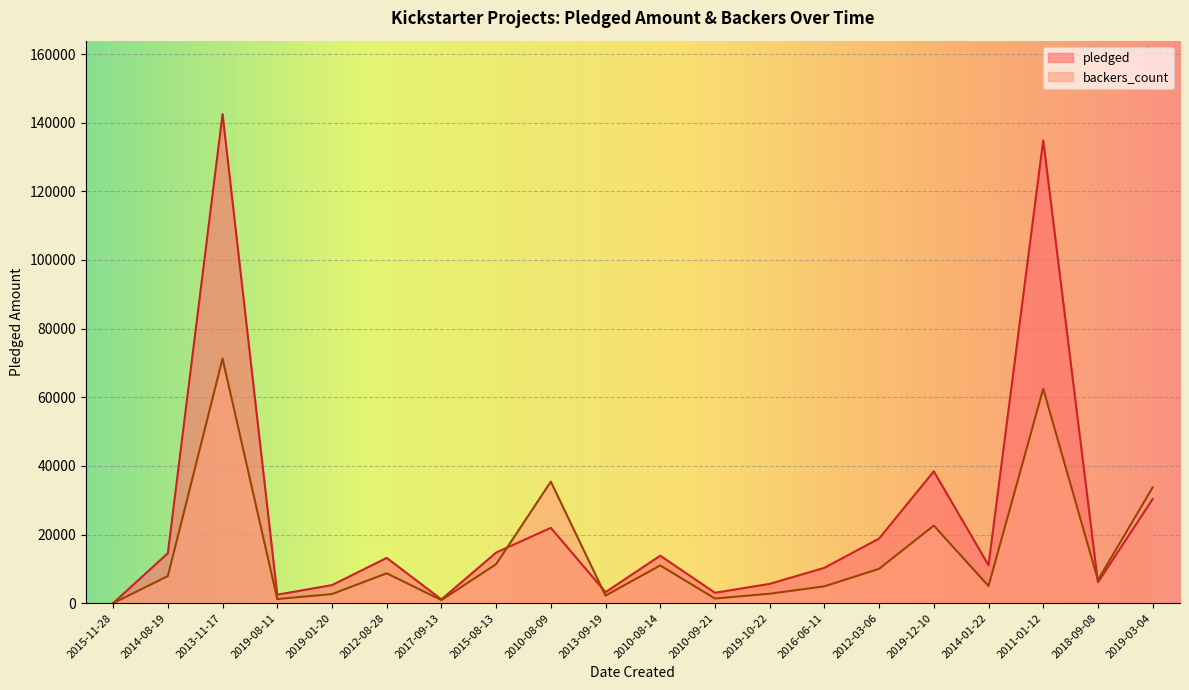

True or false: backers_count has a value of 5000.8 at 2014-01-22.

True